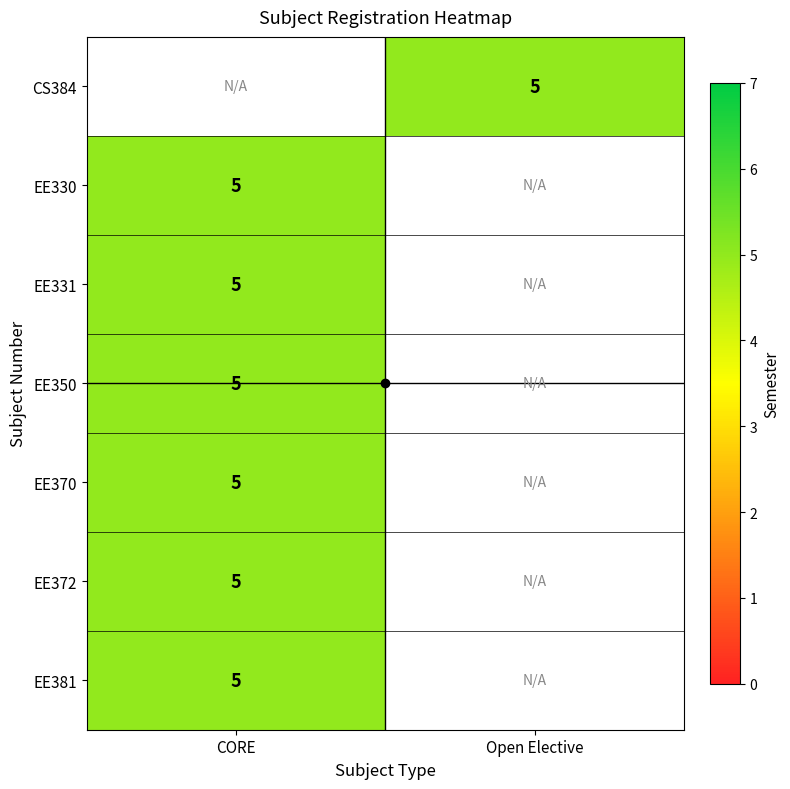

List the series in order of their peak value, highest first.

CS384, EE330, EE331, EE350, EE370, EE372, EE381